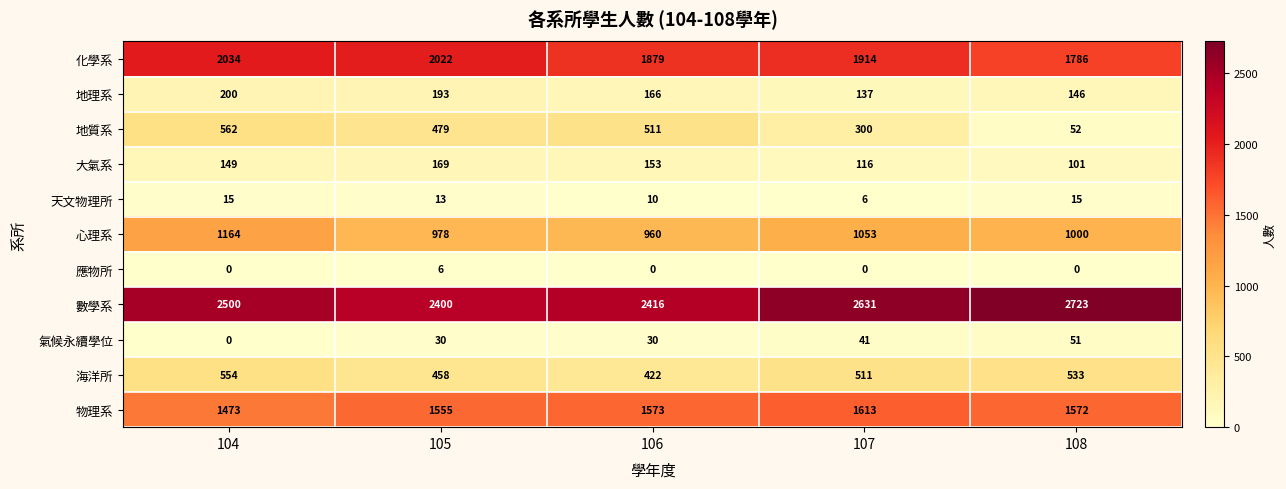

At which label does 地質系 first exceed 479?

104